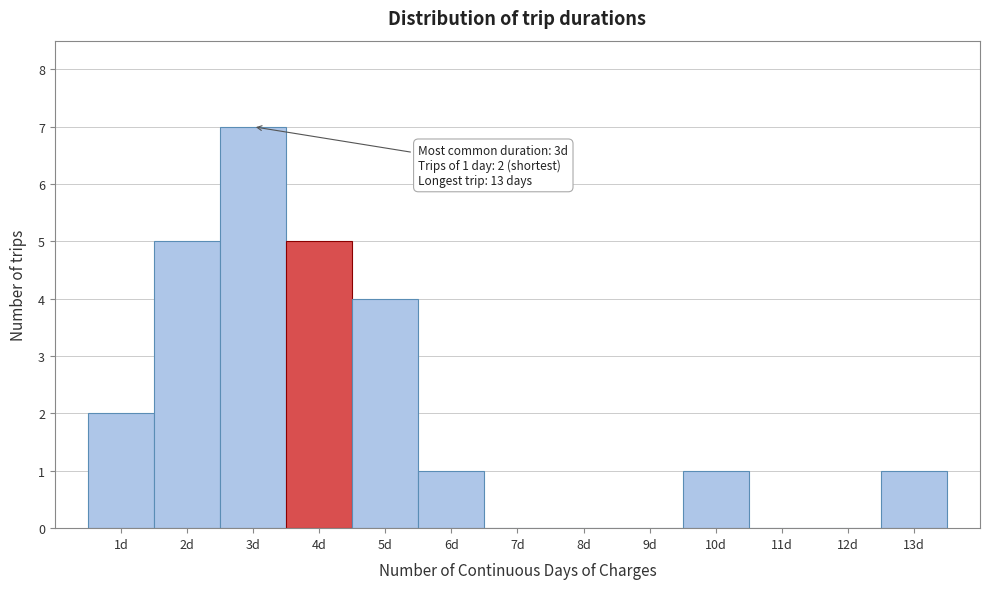

Which range on the x-axis has the tallest bar?

2.5 to 3.5